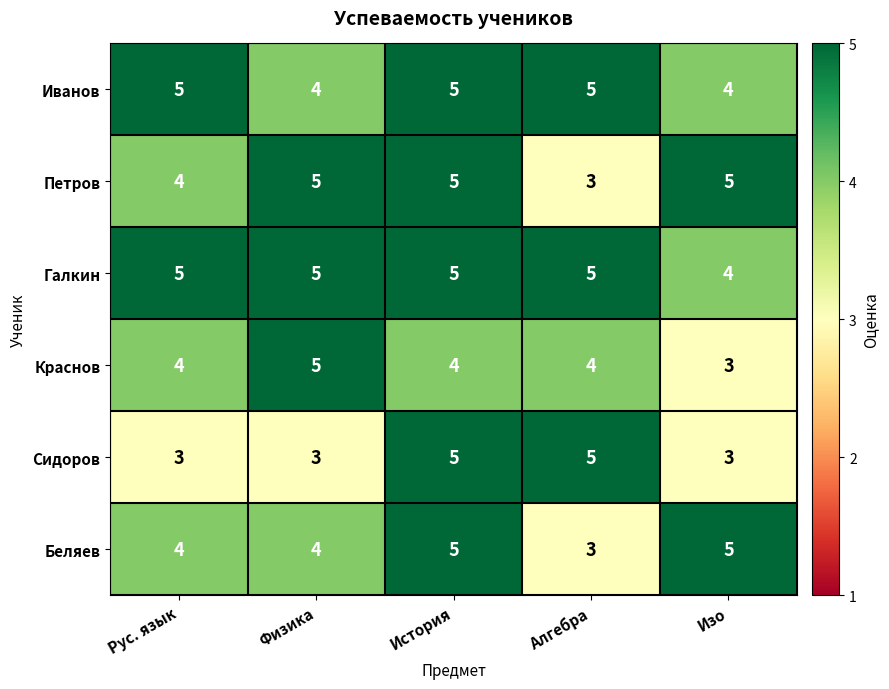

Reading left to right, list all the values displayed in this chart.

Иванов: 5	4	5	5	4
Петров: 4	5	5	3	5
Галкин: 5	5	5	5	4
Краснов: 4	5	4	4	3
Сидоров: 3	3	5	5	3
Беляев: 4	4	5	3	5